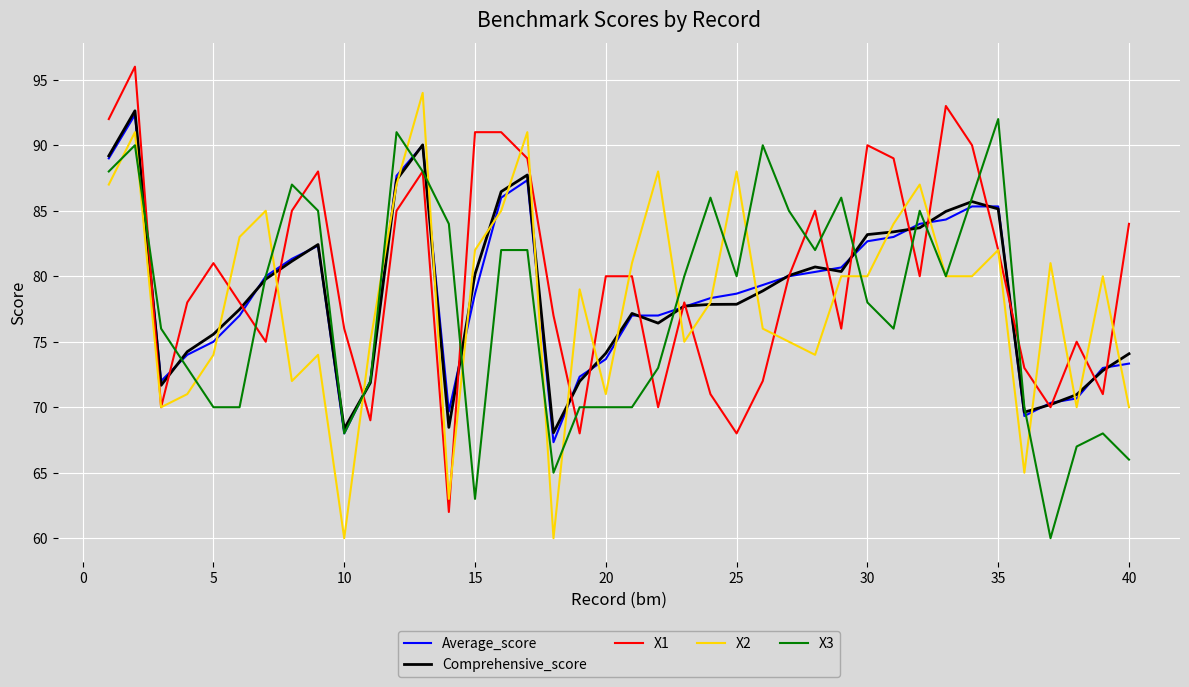

What are all the series names shown in the legend?

Average_score, Comprehensive_score, X1, X2, X3